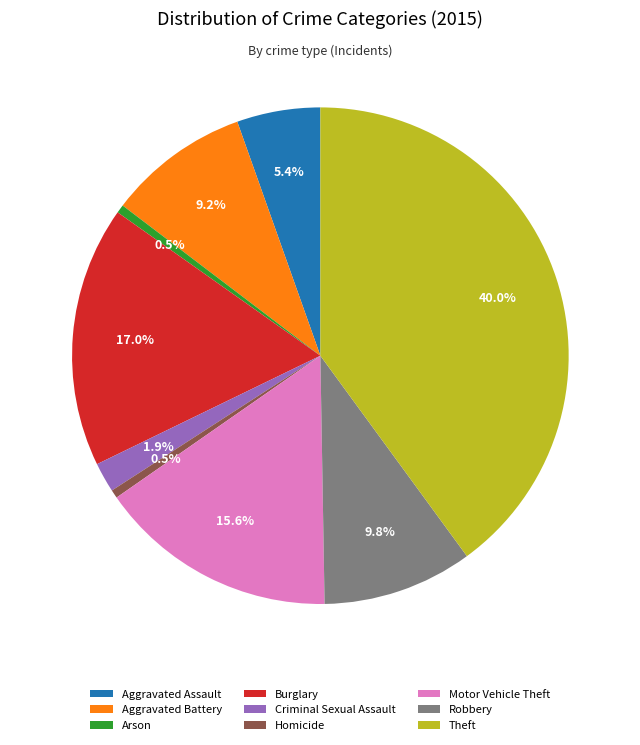

To the nearest percent, what is the average slice percentage?

11%